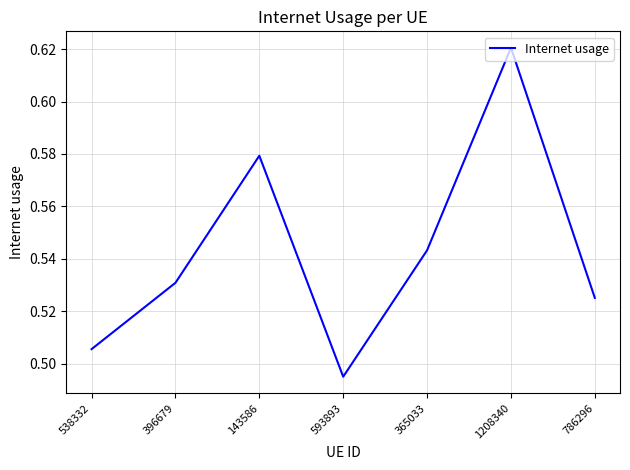

At which label is the value closest to 0?

593893